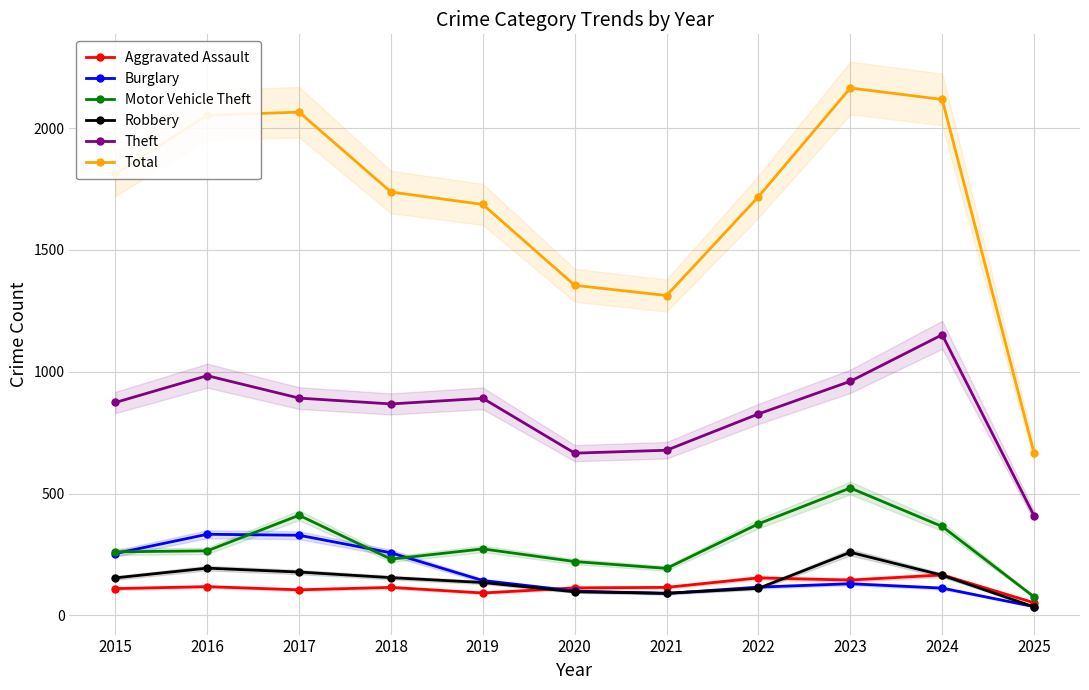

Is it true that Motor Vehicle Theft equals 99 at 2020?

False